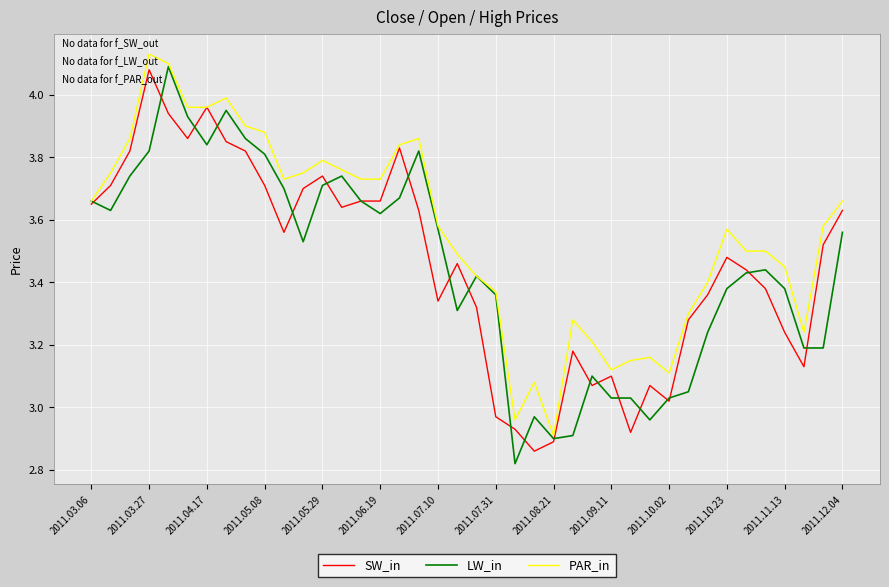

What is the sum of all PAR_in values?

142.4